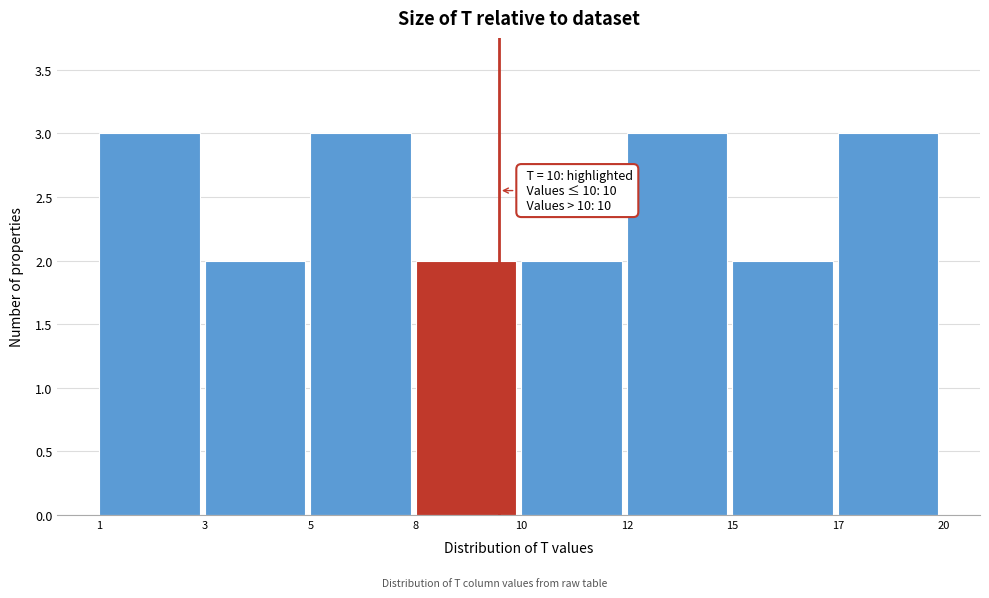

Reading left to right, what are all the values shown in this chart?

1=3	3=2	5=3	8=2	10=2	12=3	15=2	17=3